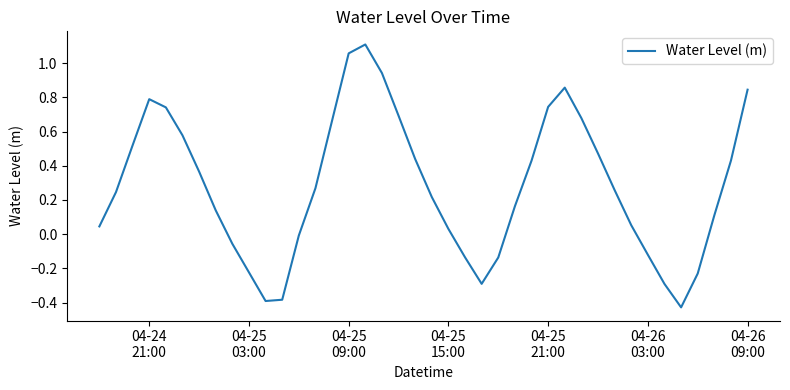

At which label does the data first exceed 0?

04-24
21:00